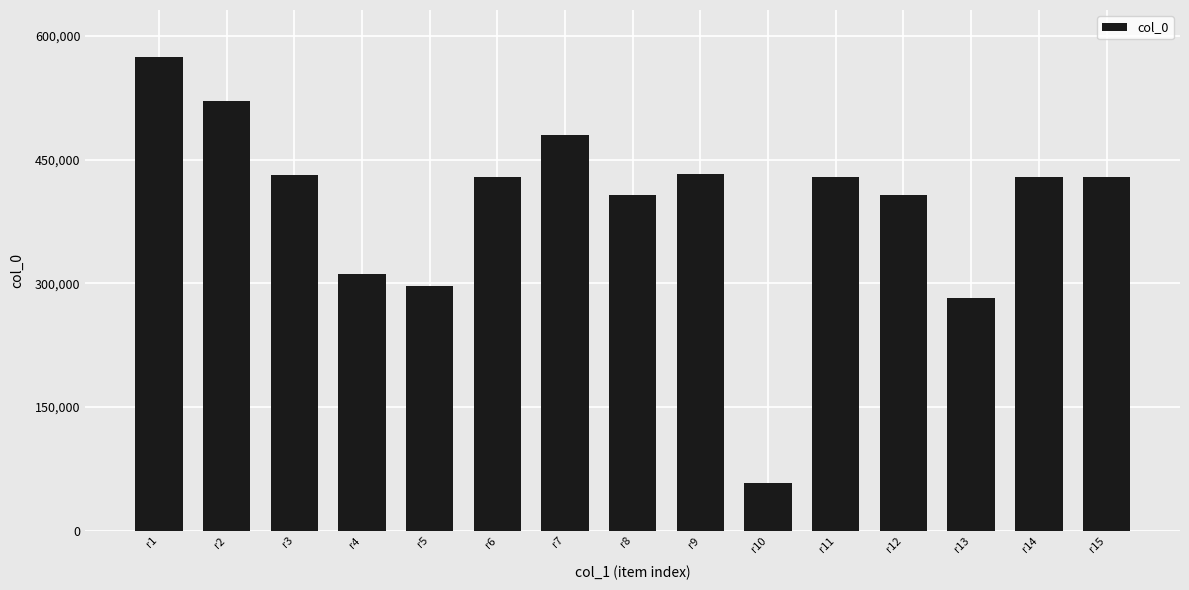

Which category has the highest value across all series?

r1